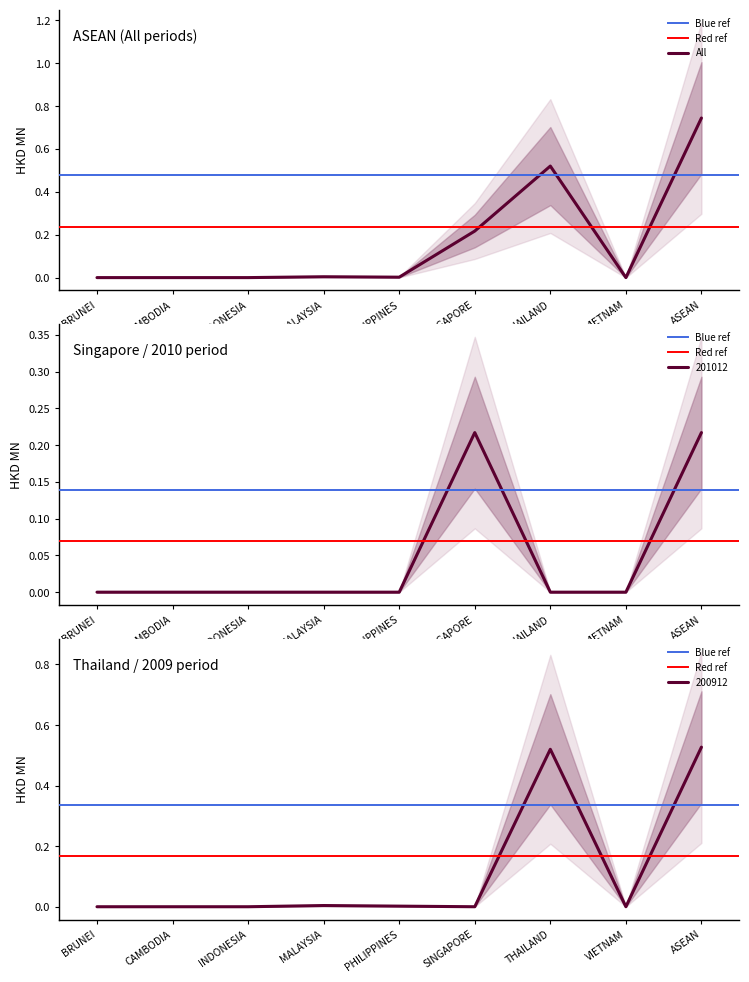

List the series in order of their overall mean, lowest first.

201012, 200912, All